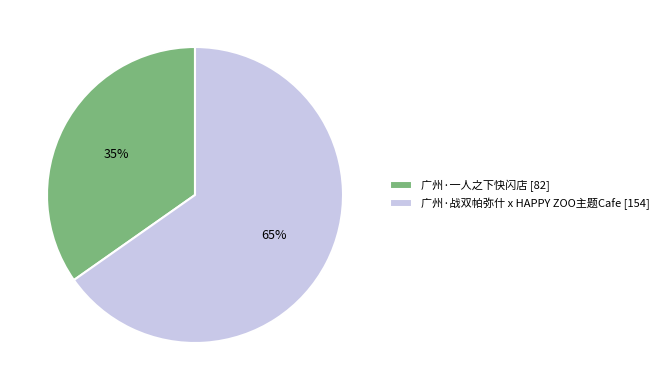

How many slices are in this pie chart?

2